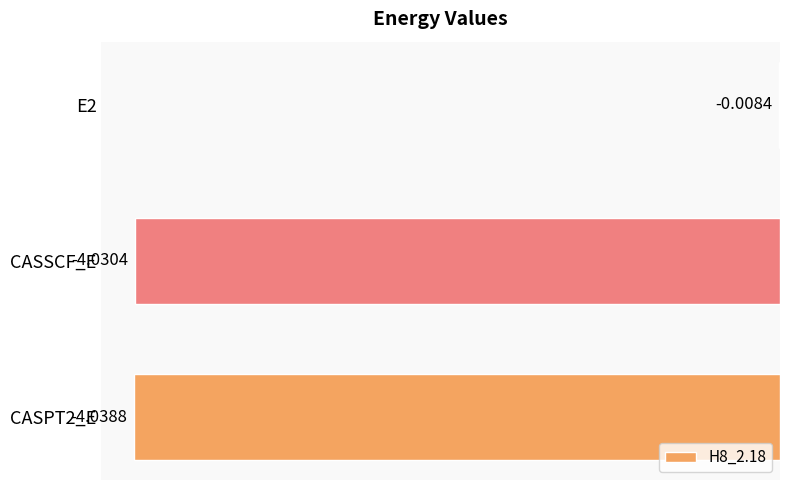

What is the sum of all values?

-8.1